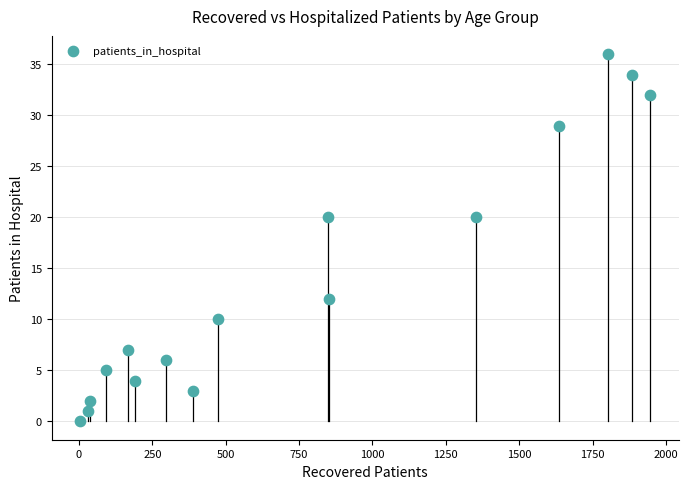

What is the range of X values (max minus min)?

1943